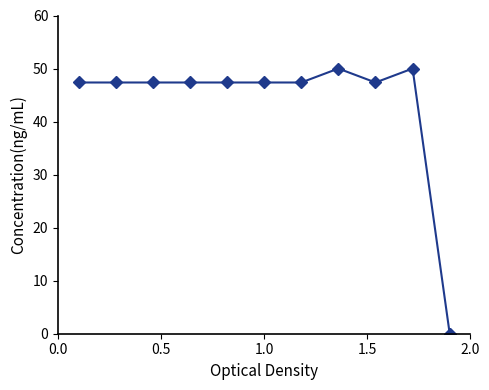

What is the greatest value displayed?

50.0